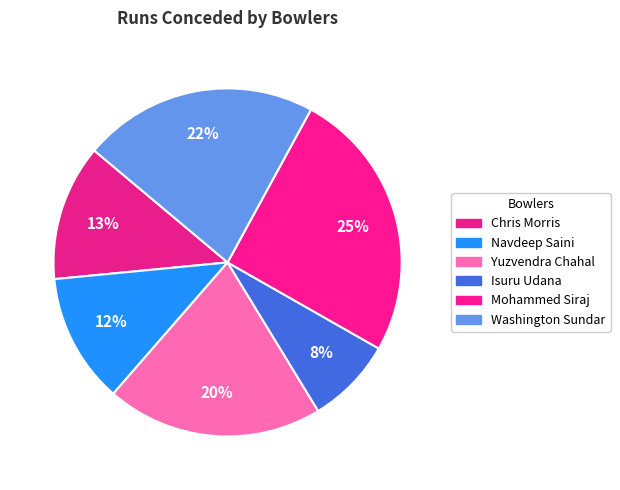

To the nearest percent, what is the combined percentage of Isuru Udana and Mohammed Siraj?

33%